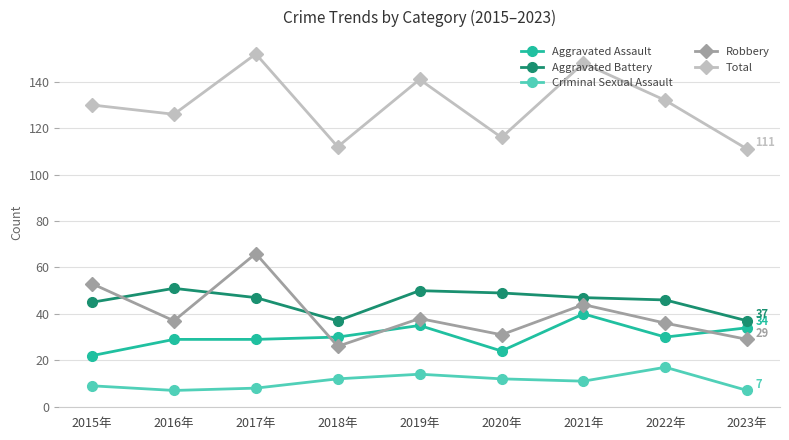

What is the difference between the highest and lowest values at 2023年?

104